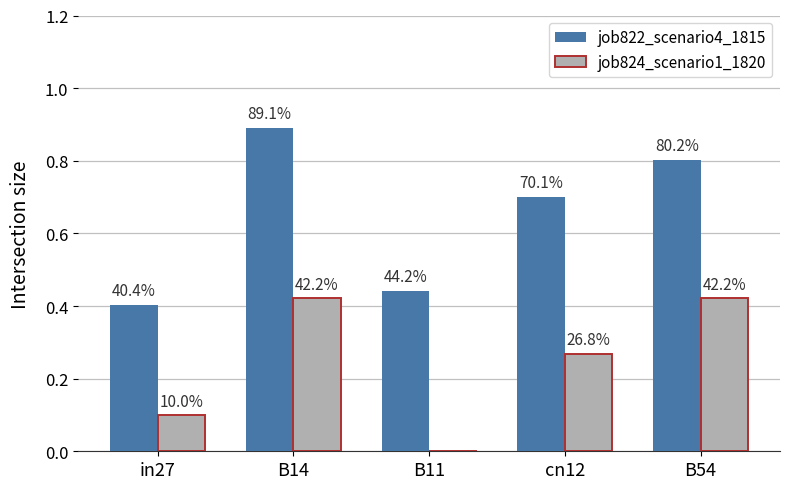

Between in27 and B11, which is larger?

B11